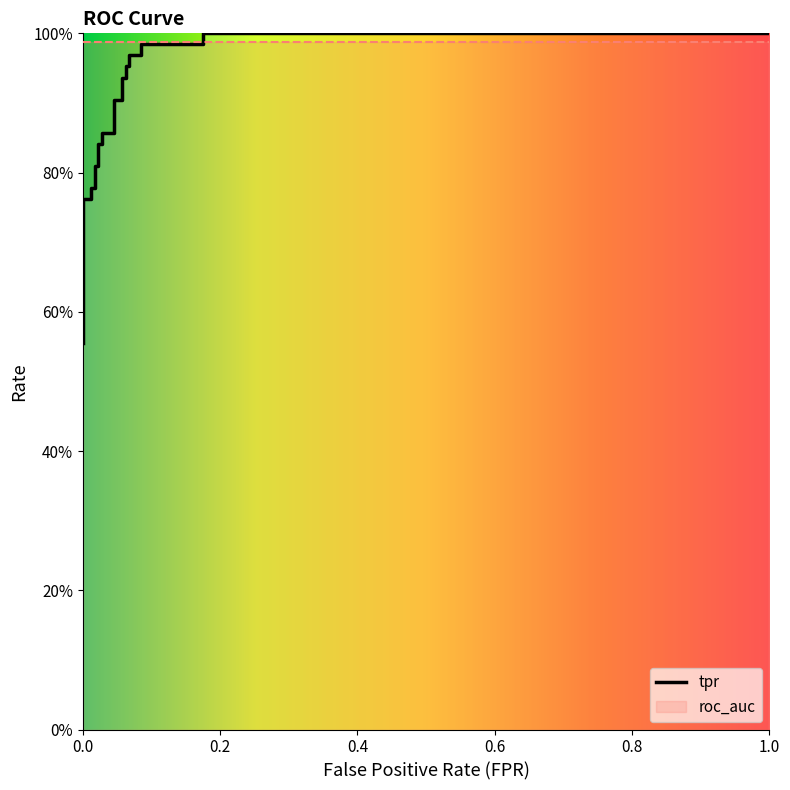

What is the label of the 20th point from the right?

0.6